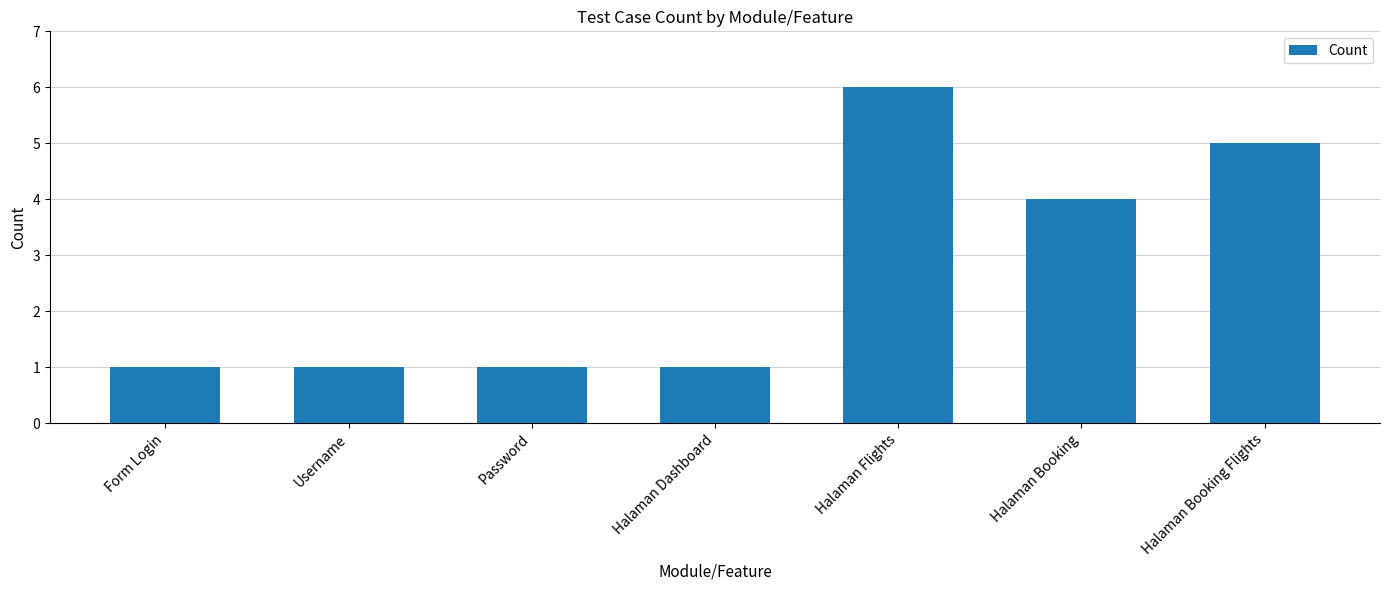

What is the difference between the second highest and minimum values?

4